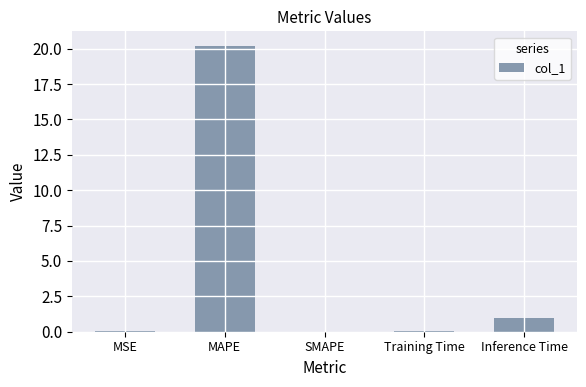

What is the difference between the values at MAPE and Inference Time?

19.2